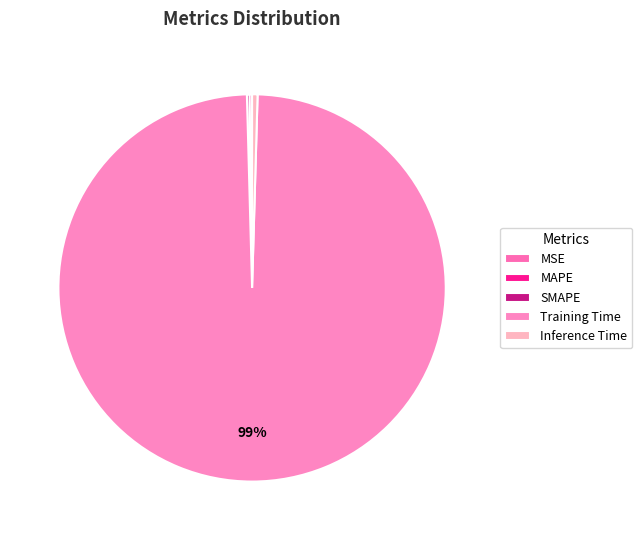

Which slice is the smallest?

MSE